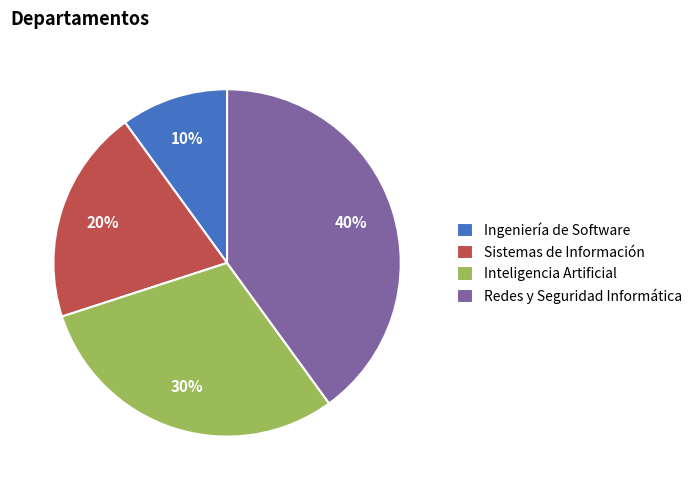

What is the ratio of the value at Redes y Seguridad Informática to the value at Inteligencia Artificial?

1.3